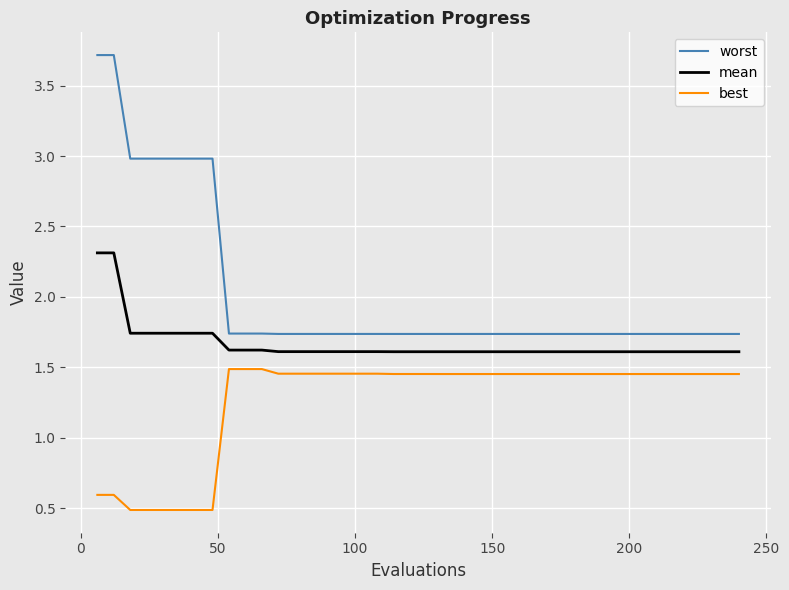

True or false: worst and mean intersect in this chart.

False